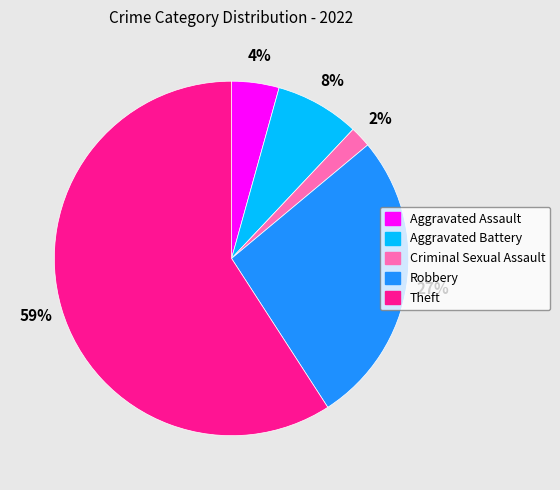

Is the sum of Criminal Sexual Assault and Robbery greater than half?

No